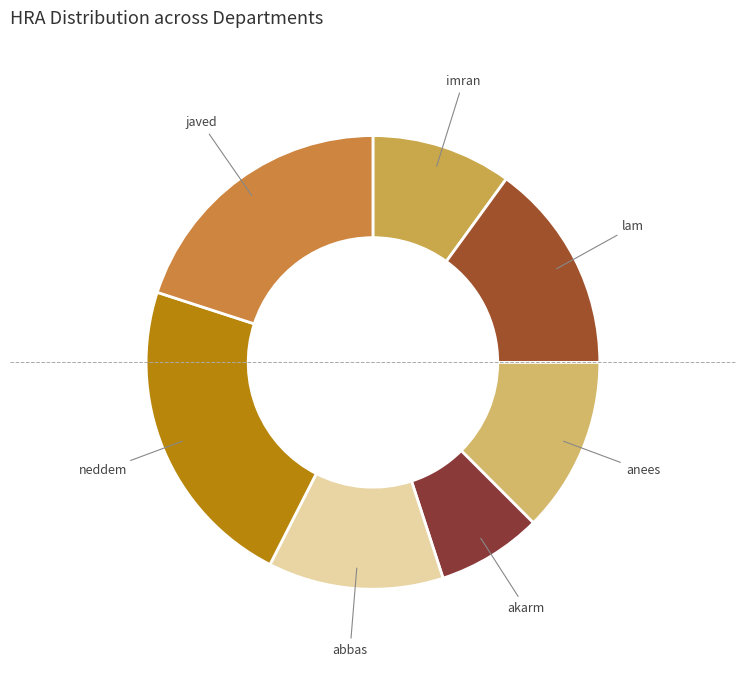

Between anees and lam, which is larger?

lam